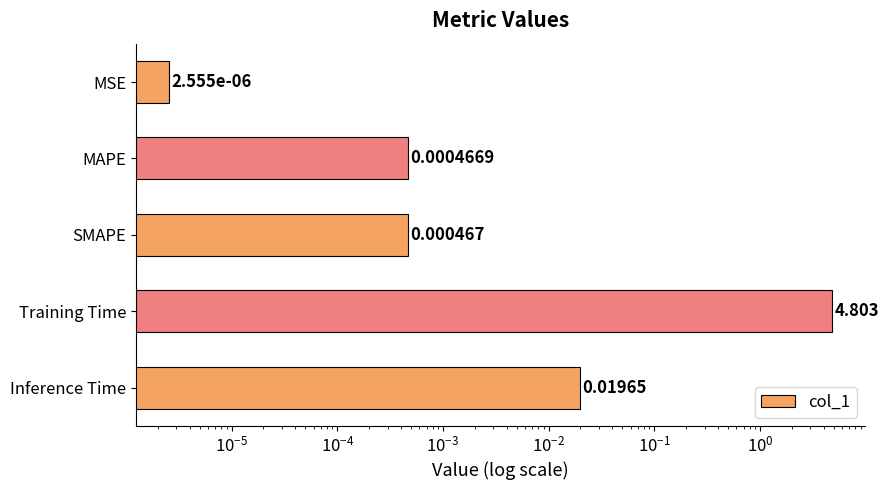

True or false: the data shows 0.0 at MAPE.

True